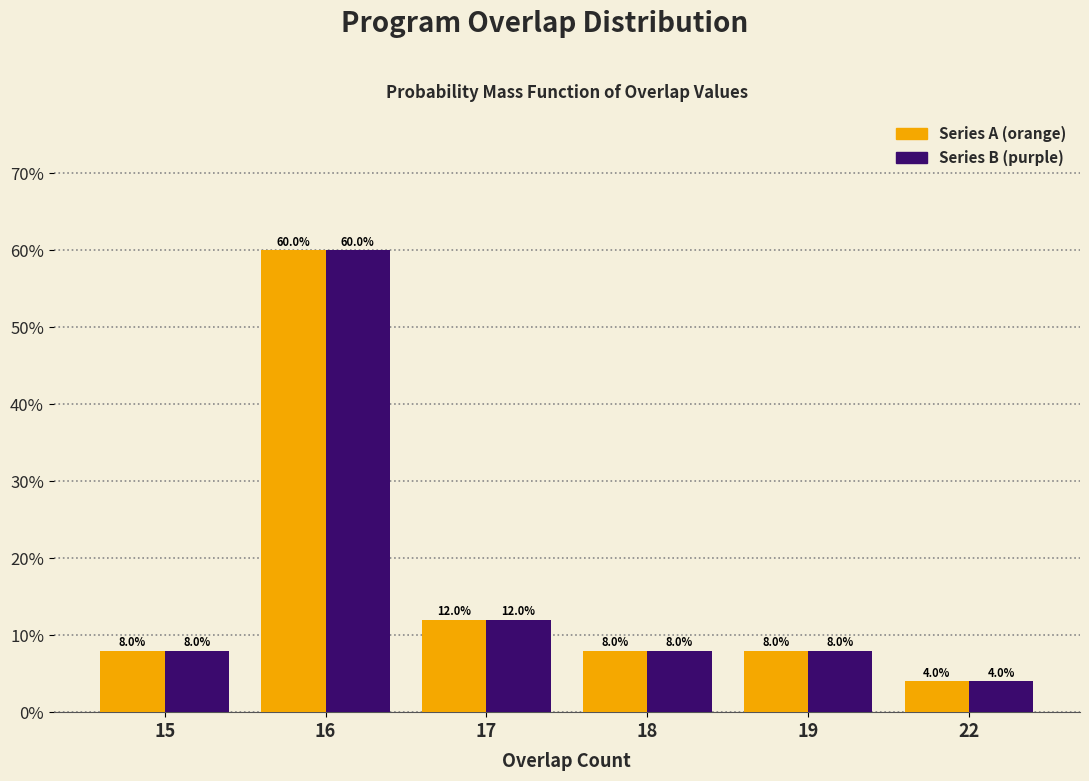

What is the greatest value displayed?

60